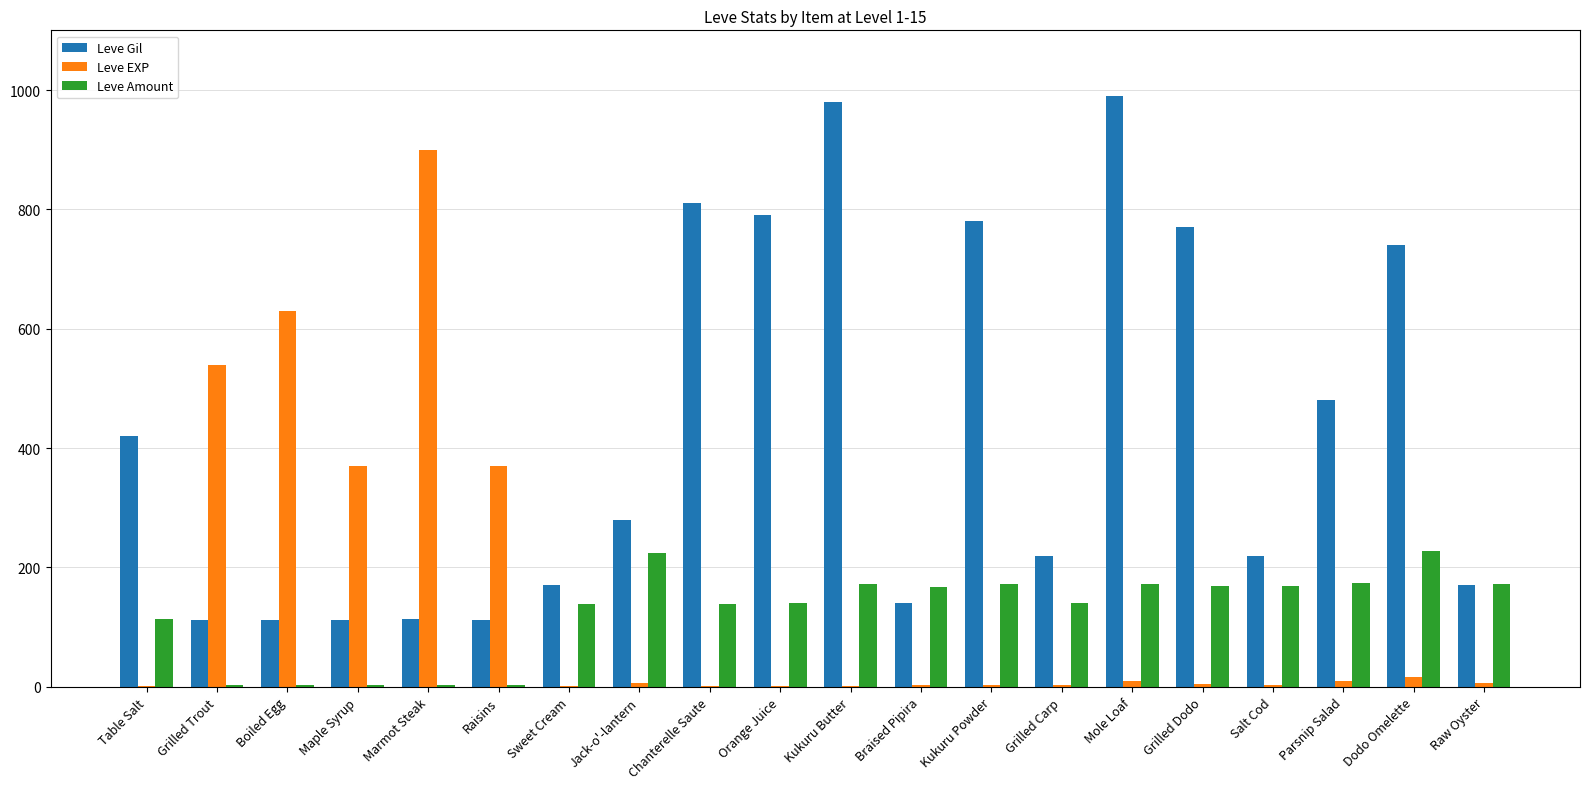

True or false: Leve Gil has a value of 112 at Maple Syrup.

True